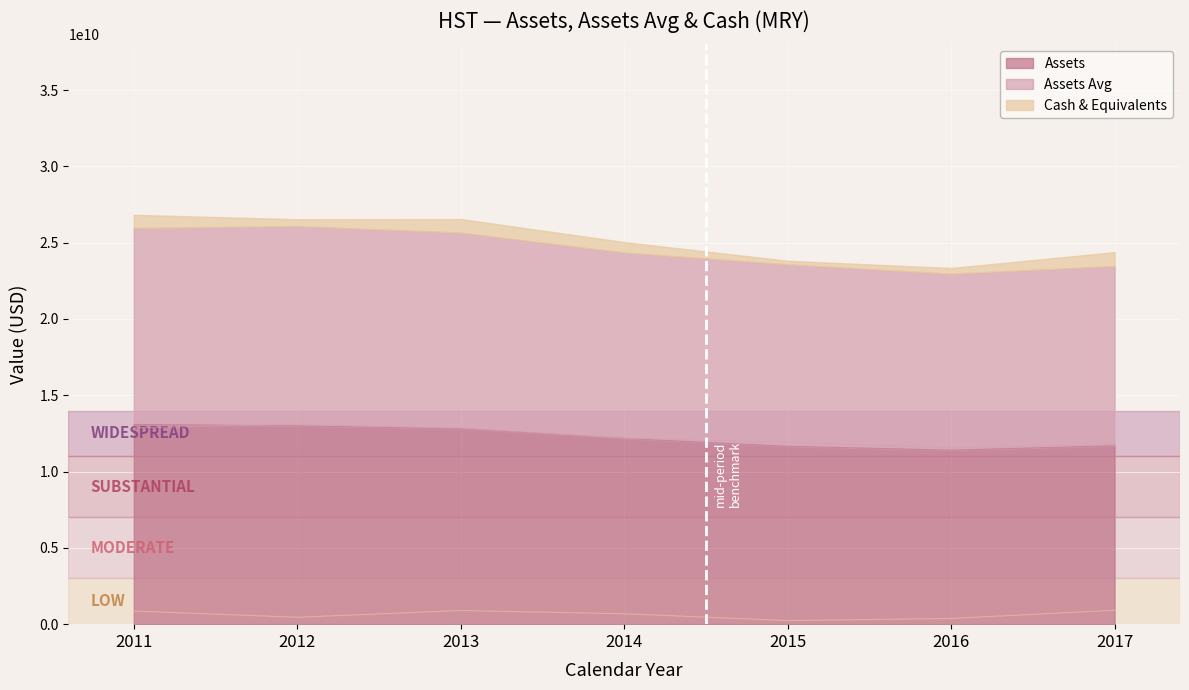

Is the value of Cash & Equivalents at 2015 greater than the value of Assets Avg at 2014?

No